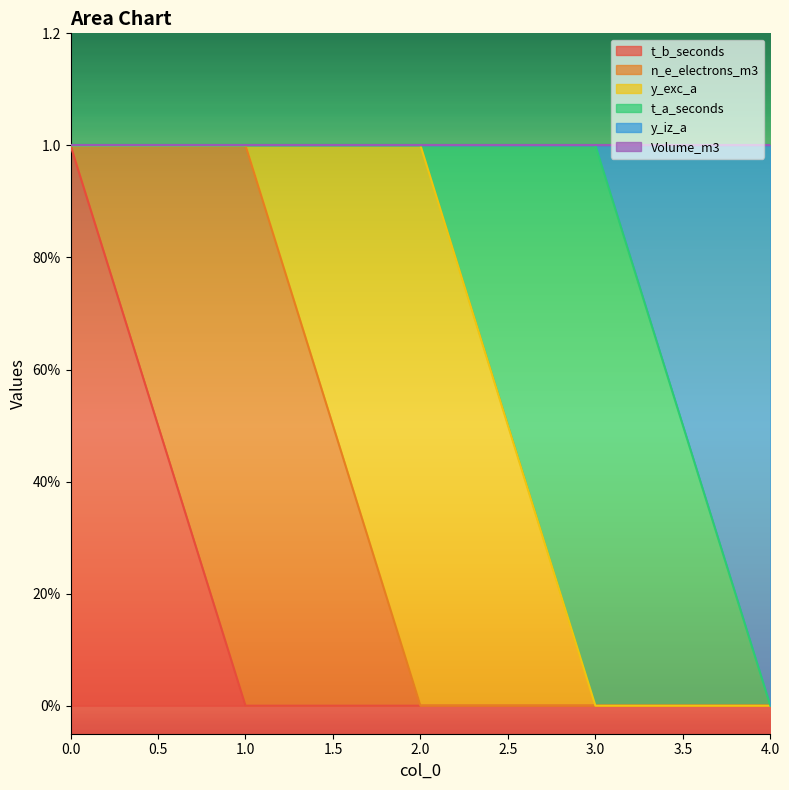

Does the chart have visible grid lines?

No